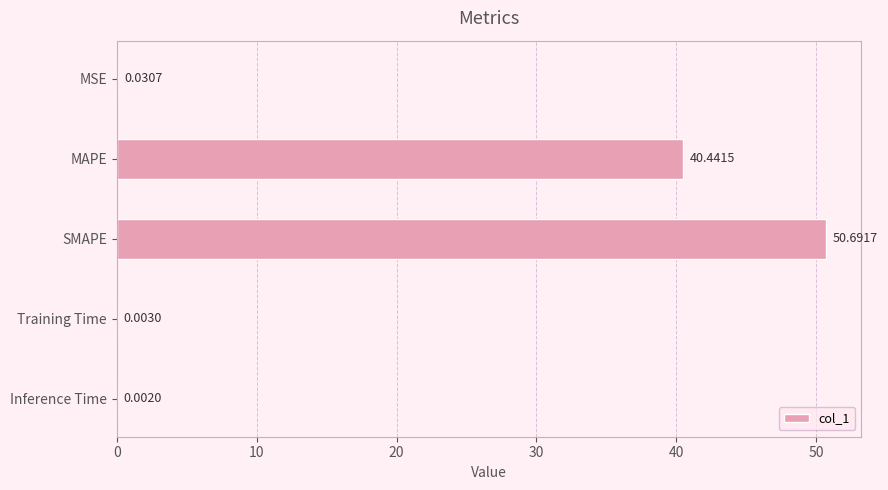

What is the sum of the values at SMAPE and MSE?

50.7